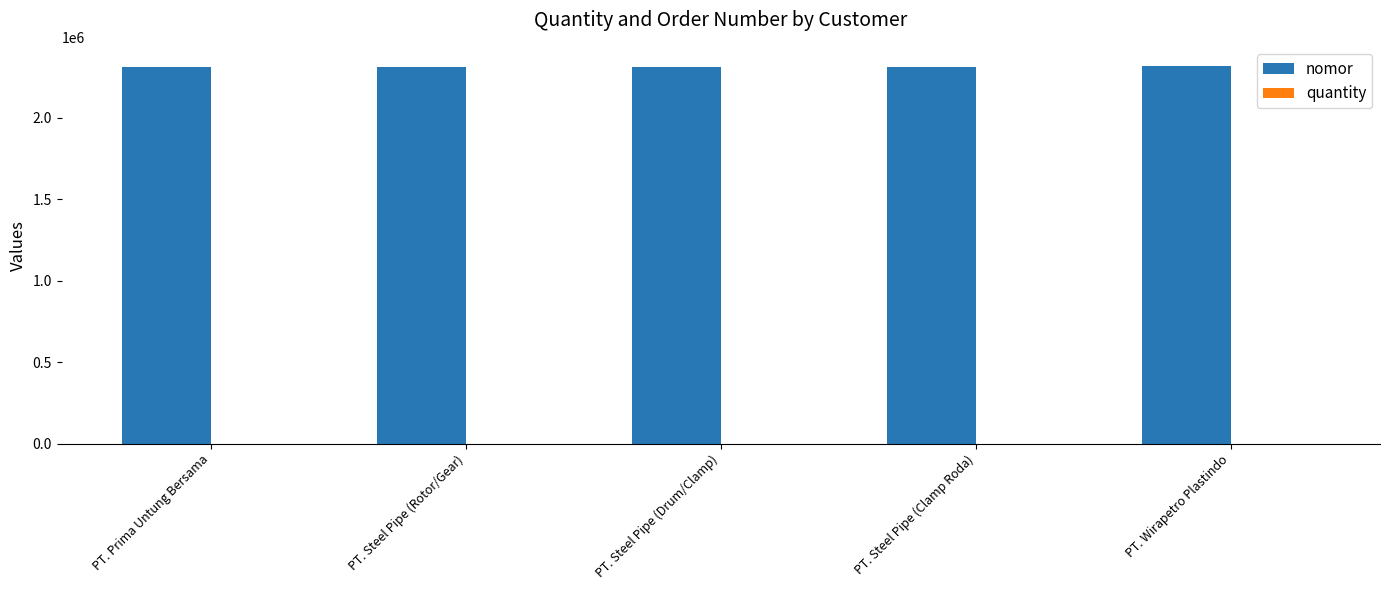

How many groups of bars are there?

5